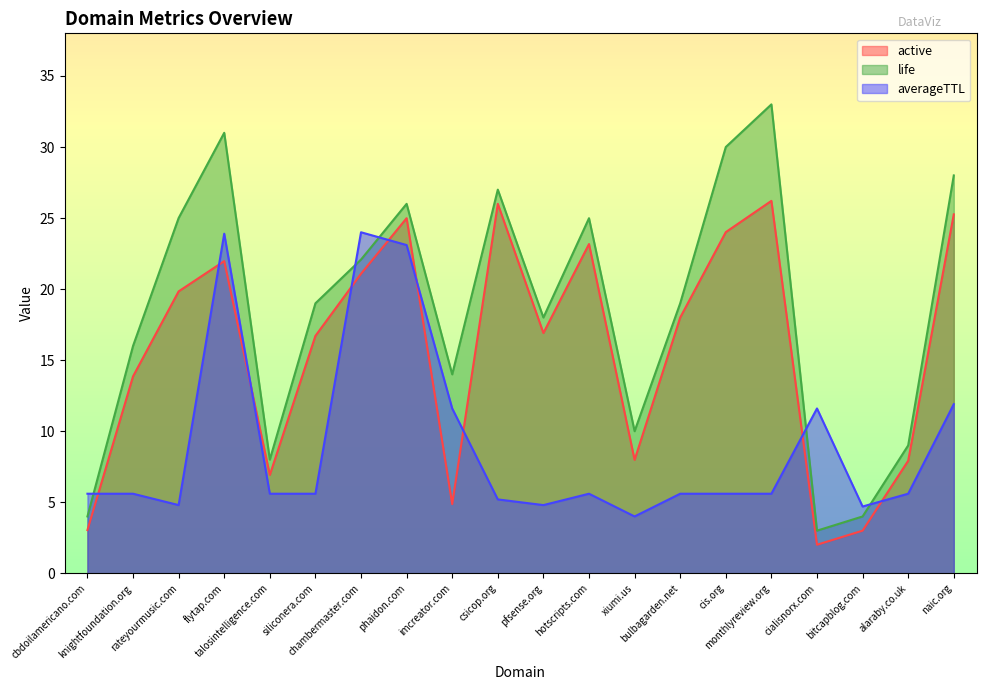

Is the value of active at siliconera.com greater than the value of life at naic.org?

No